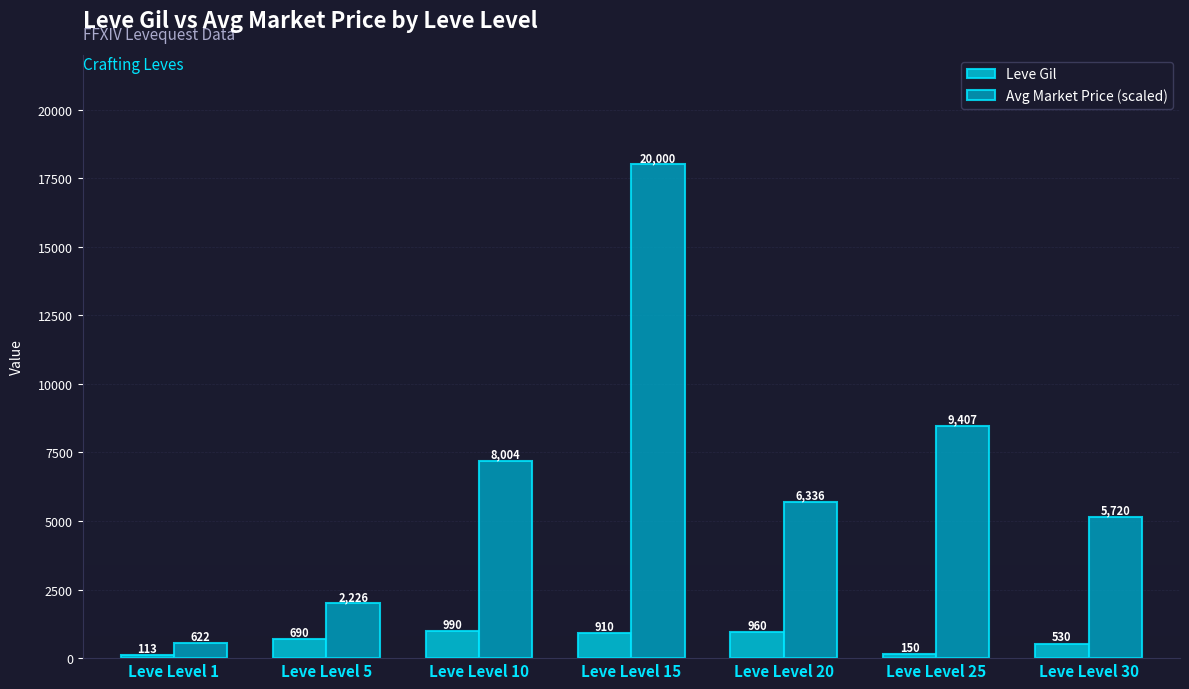

What are all the series names shown in the legend?

Leve Gil, Avg Market Price (scaled)